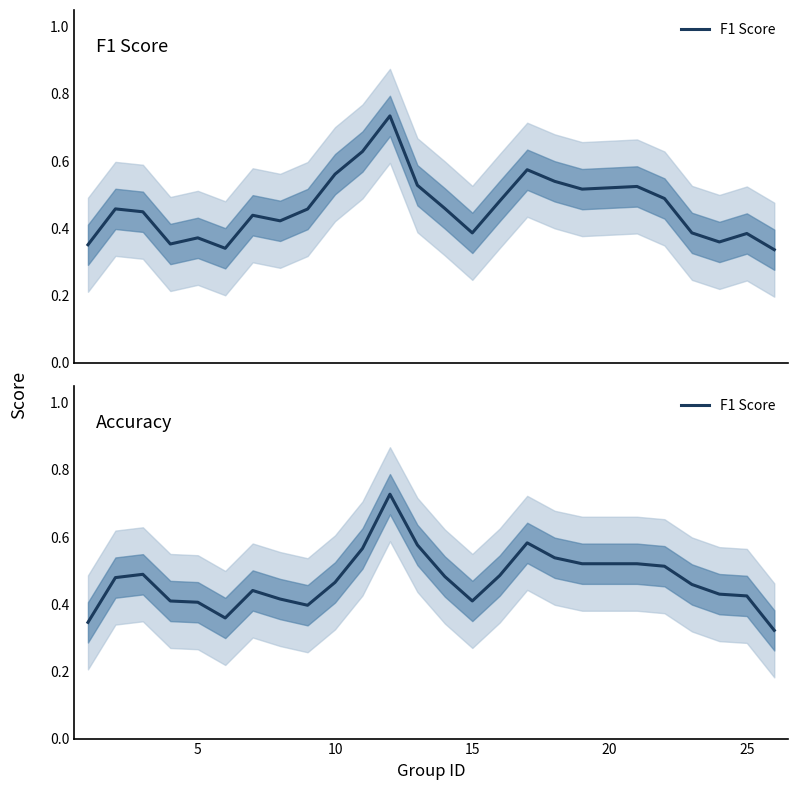

Does the chart have visible grid lines?

No